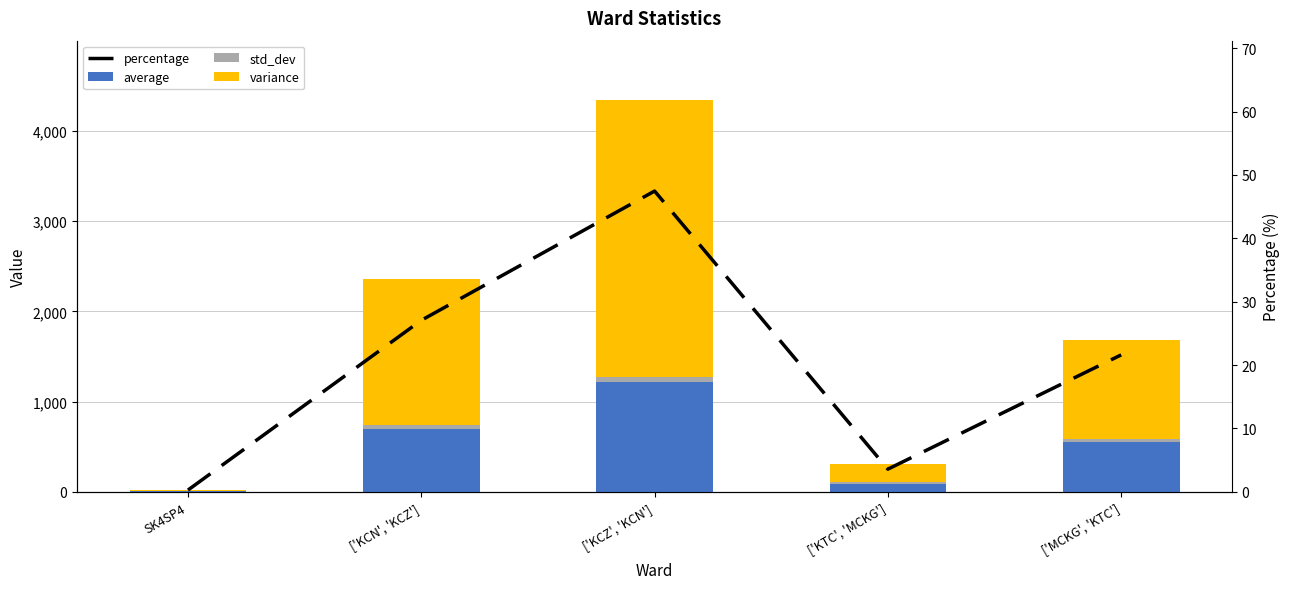

At which label does variance first exceed 1093?

['KCN', 'KCZ']